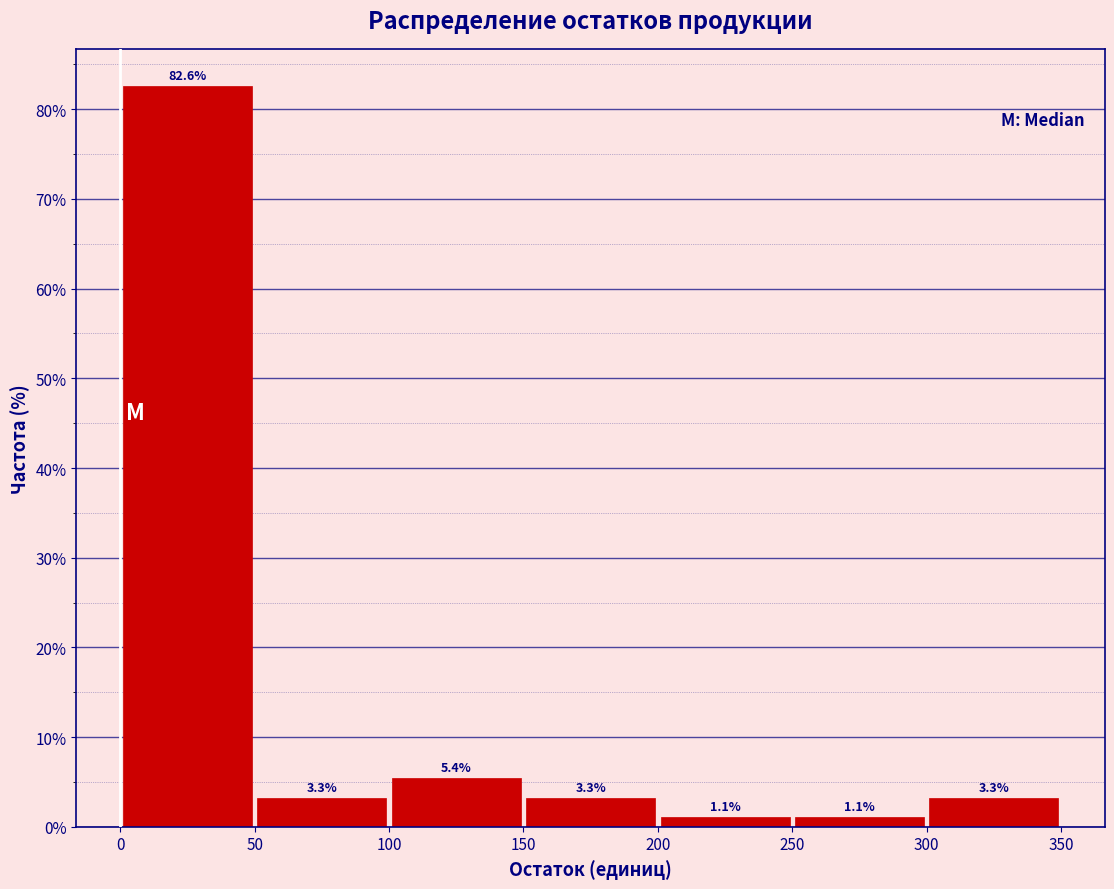

Over which range of the x-axis is the bar tallest?

0 to 50